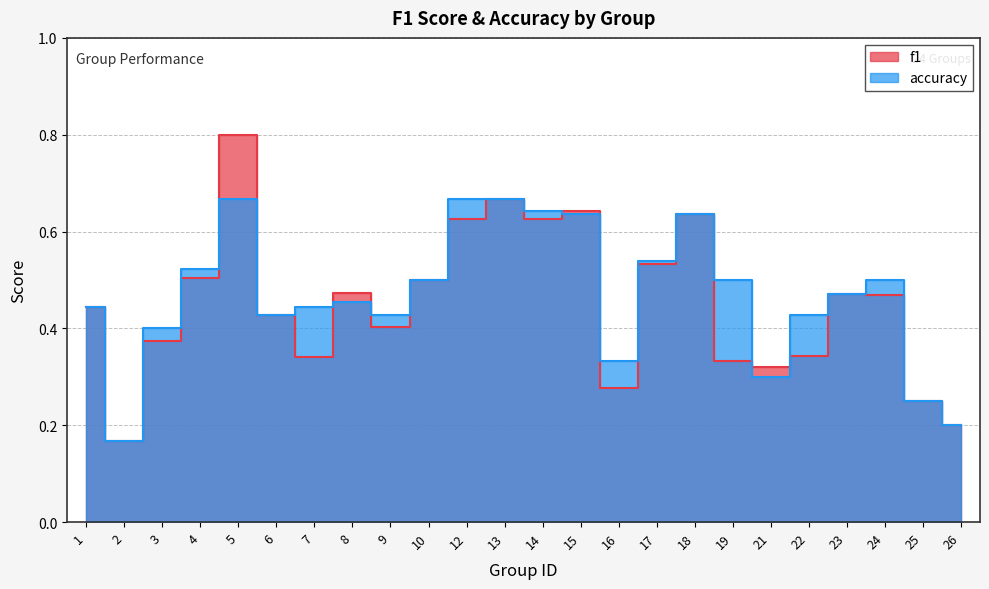

The accuracy series shows 0.7 at 13. True or false?

True